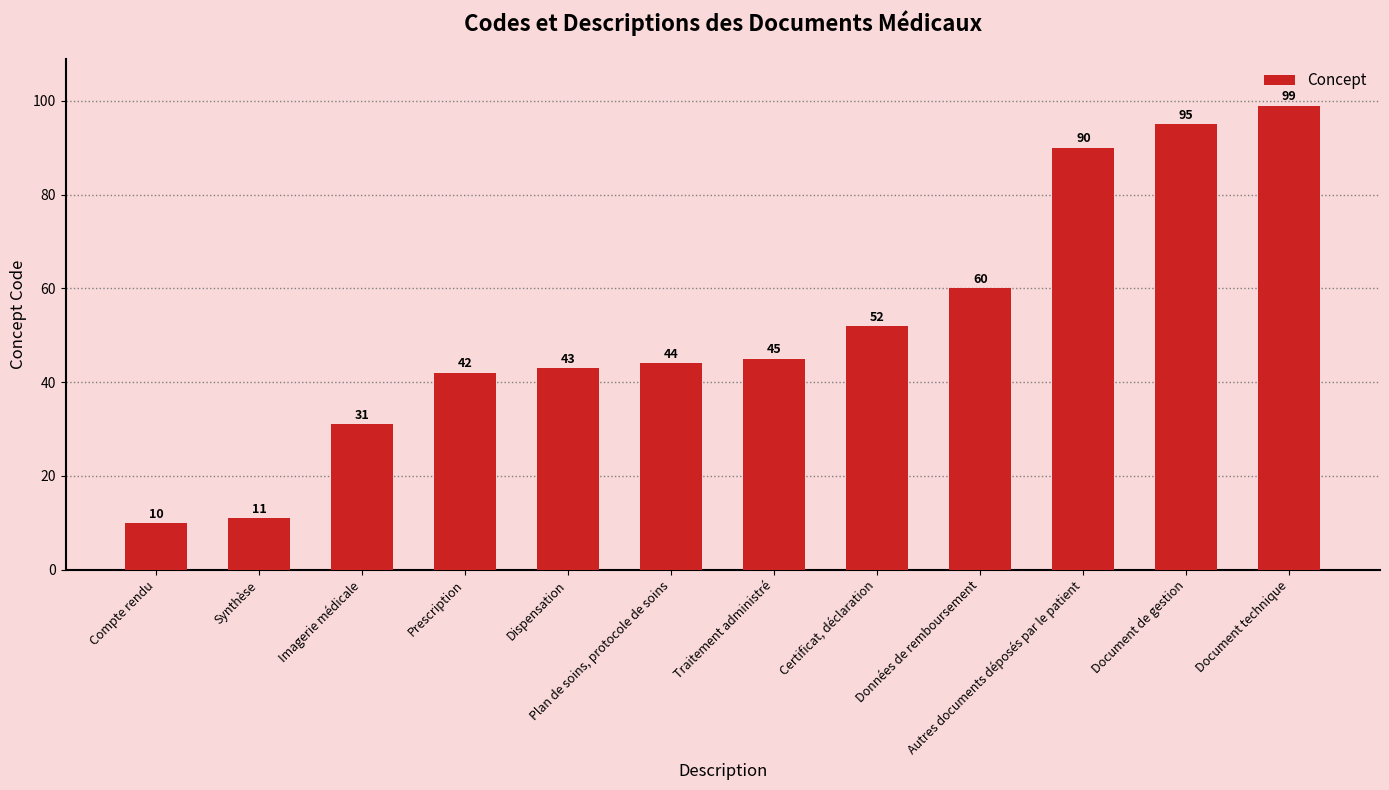

Approximately how many times larger is the value at Compte rendu compared to Traitement administré?

0.2